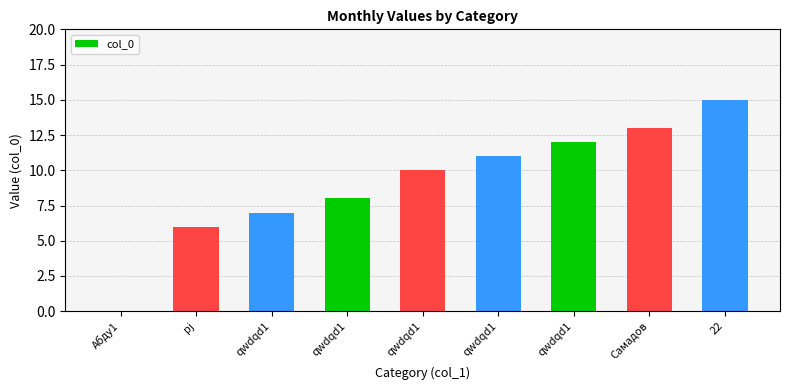

How many series are shown in this chart?

1